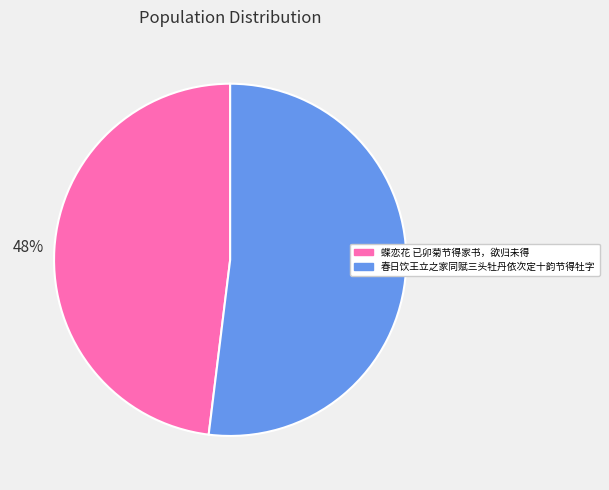

Which slice is the smallest?

蝶恋花 已卯菊节得家书，欲归未得